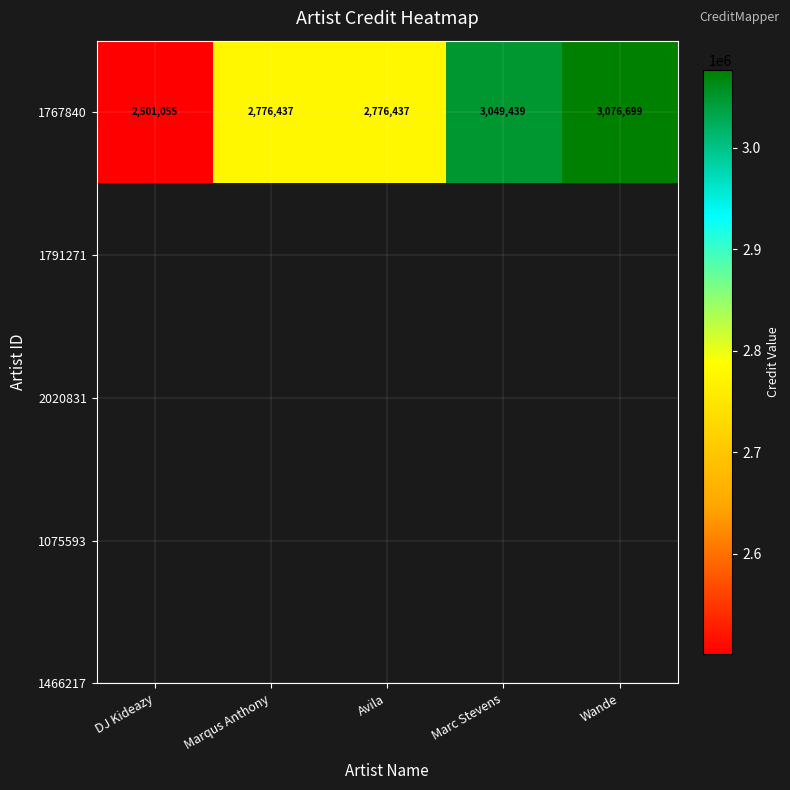

Is it true that the value at Marqus Anthony is 2776437?

True